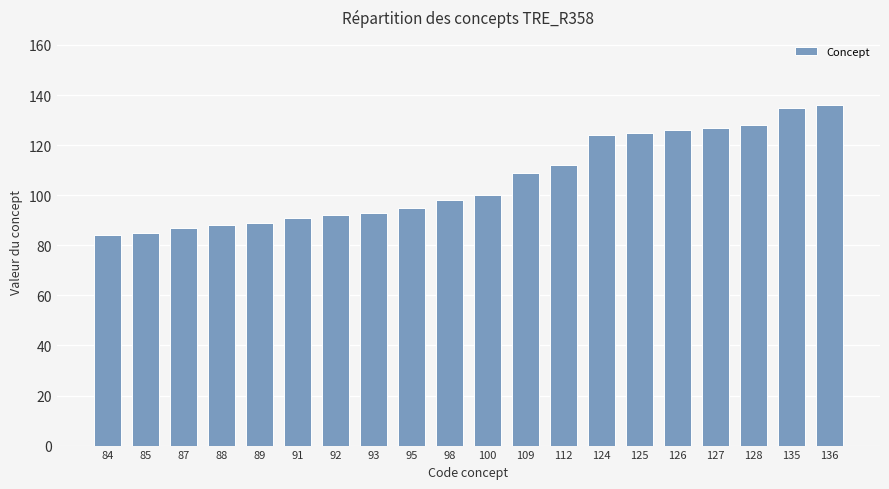

The chart shows a value of 54 at 85. True or false?

False